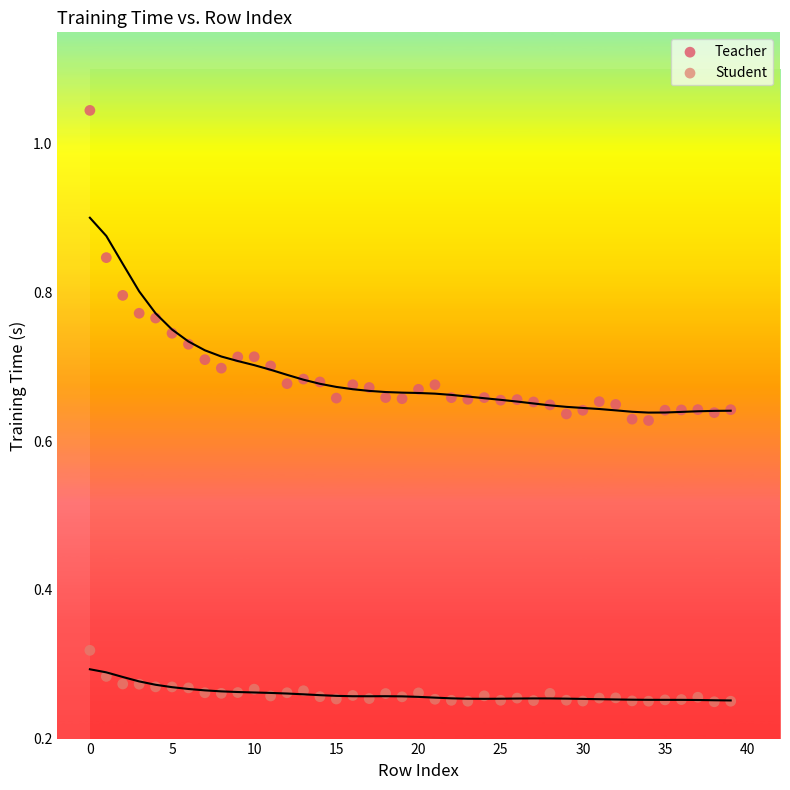

Which series contains the highest Y value?

Teacher